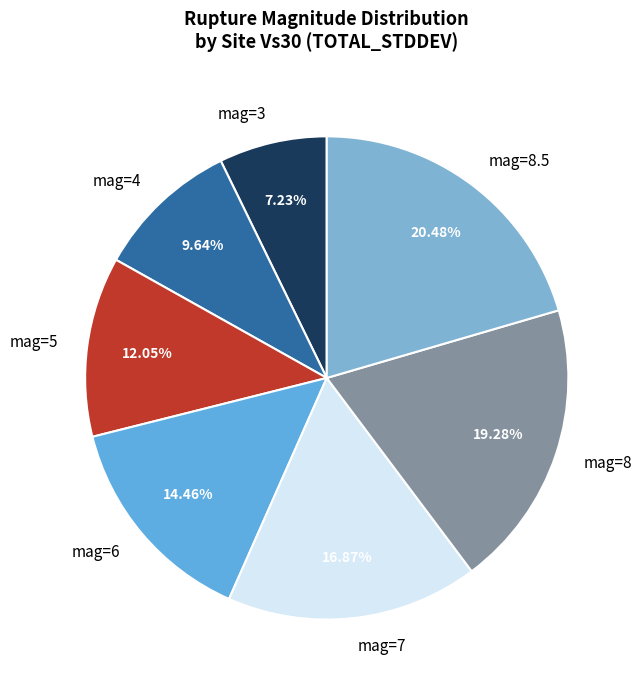

Rank the categories by value from highest to lowest.

mag=8.5, mag=8, mag=7, mag=6, mag=5, mag=4, mag=3